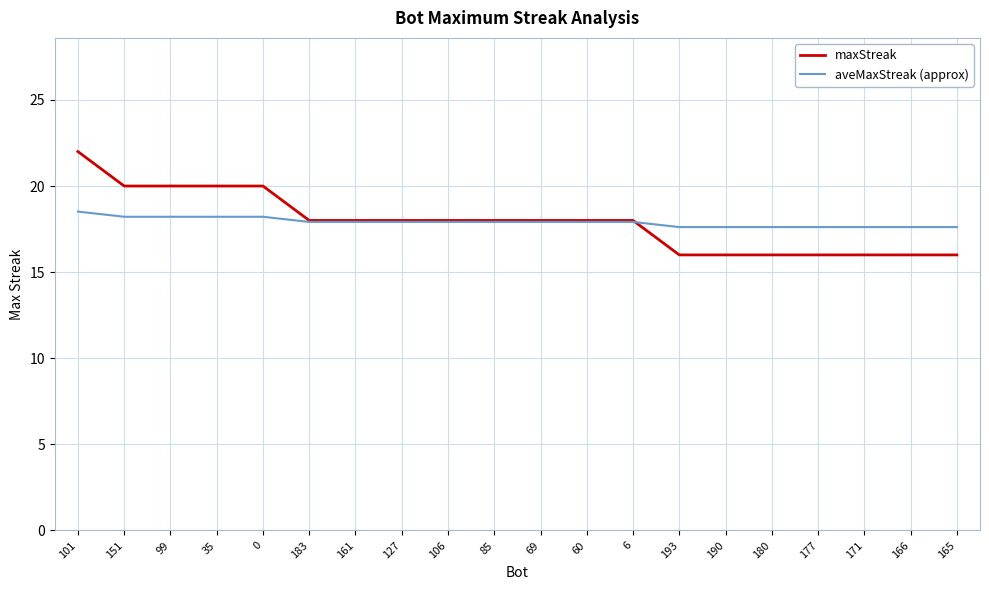

What is the total value across all series at 193?

33.6